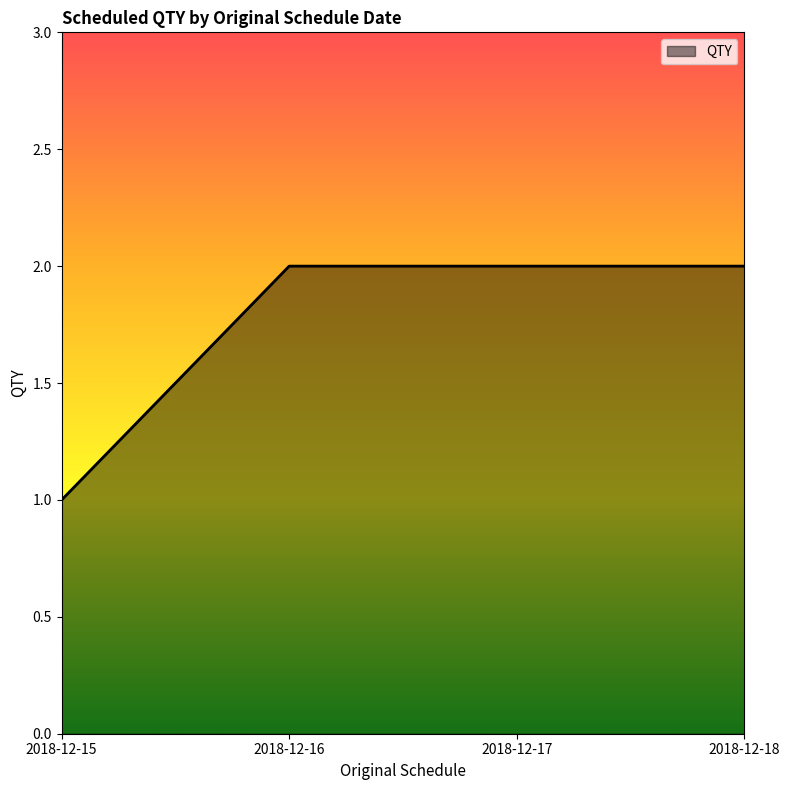

What is the average value?

2